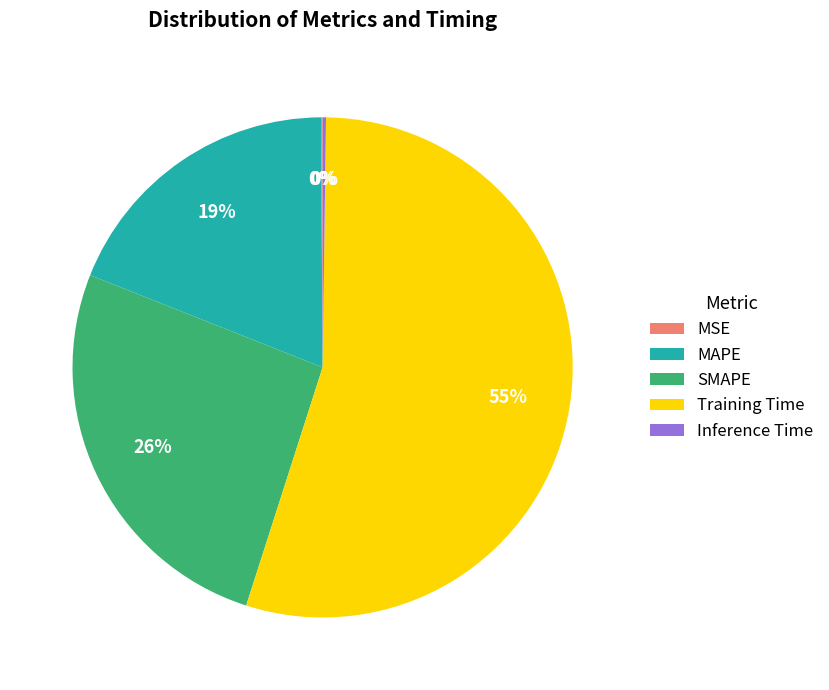

What is the largest slice in the pie chart?

Training Time